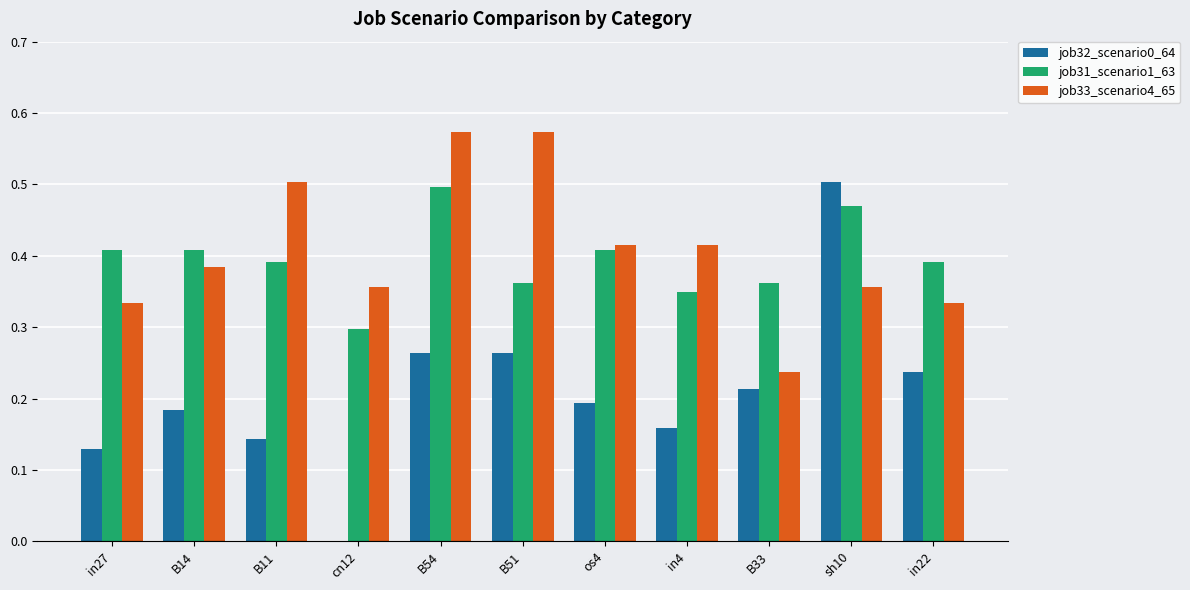

What is the total value across all series at B51?

1.2